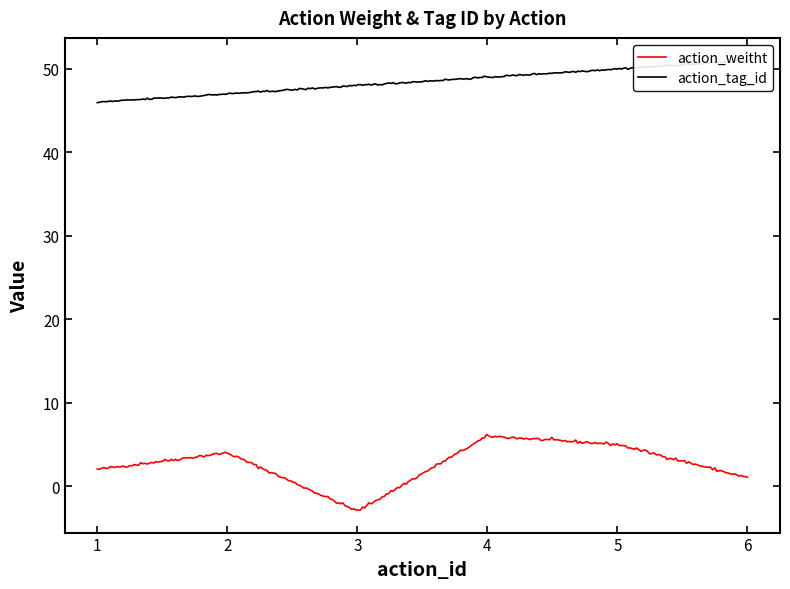

What is the difference between the highest and lowest values at 4?

43